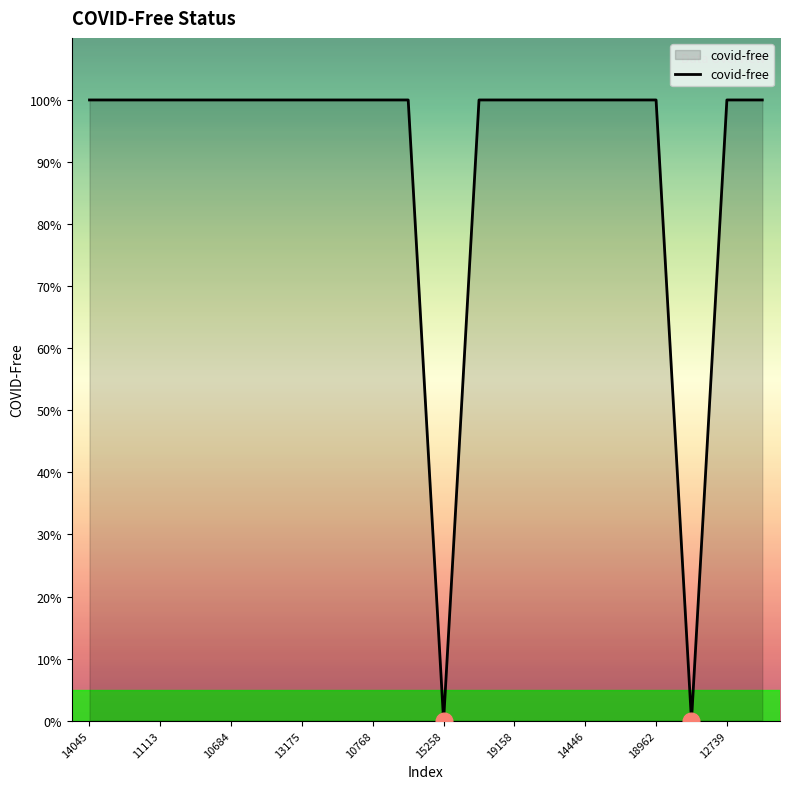

Is this an area chart (filled region under the line)?

Yes